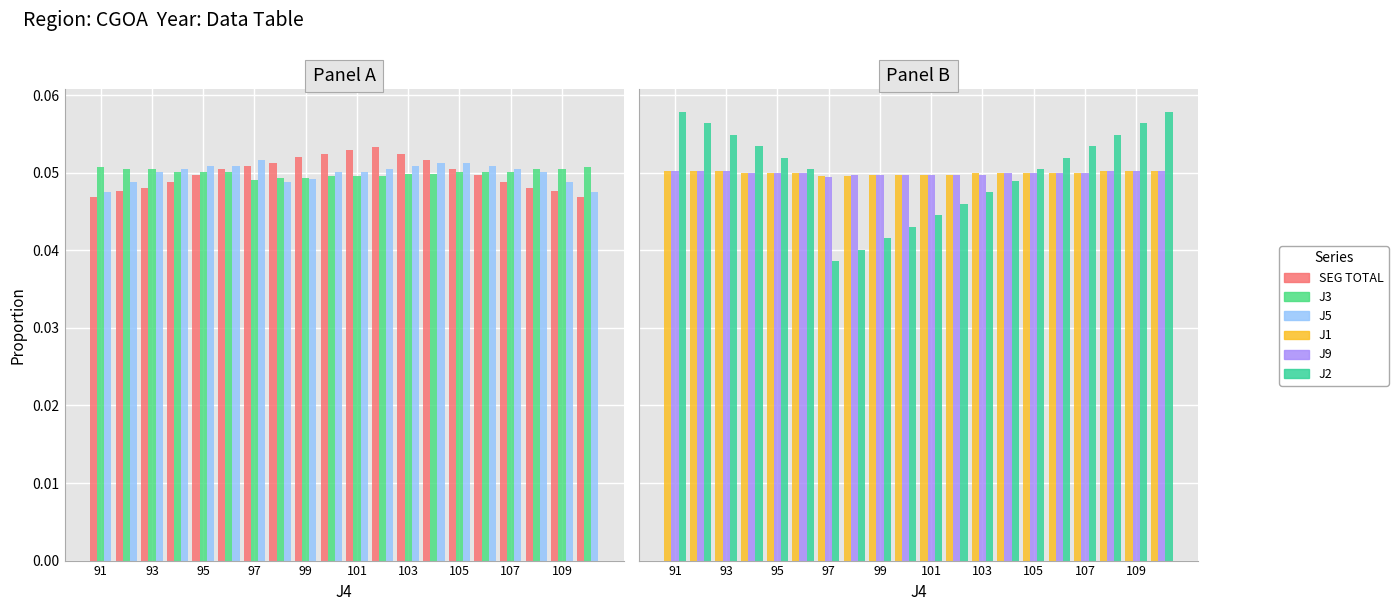

Which series has the largest total across all categories?

SEG TOTAL